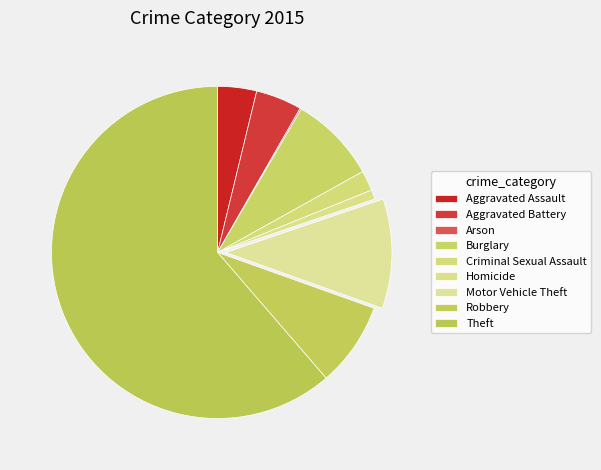

What percentage is the Aggravated Assault slice, to the nearest percent?

4%